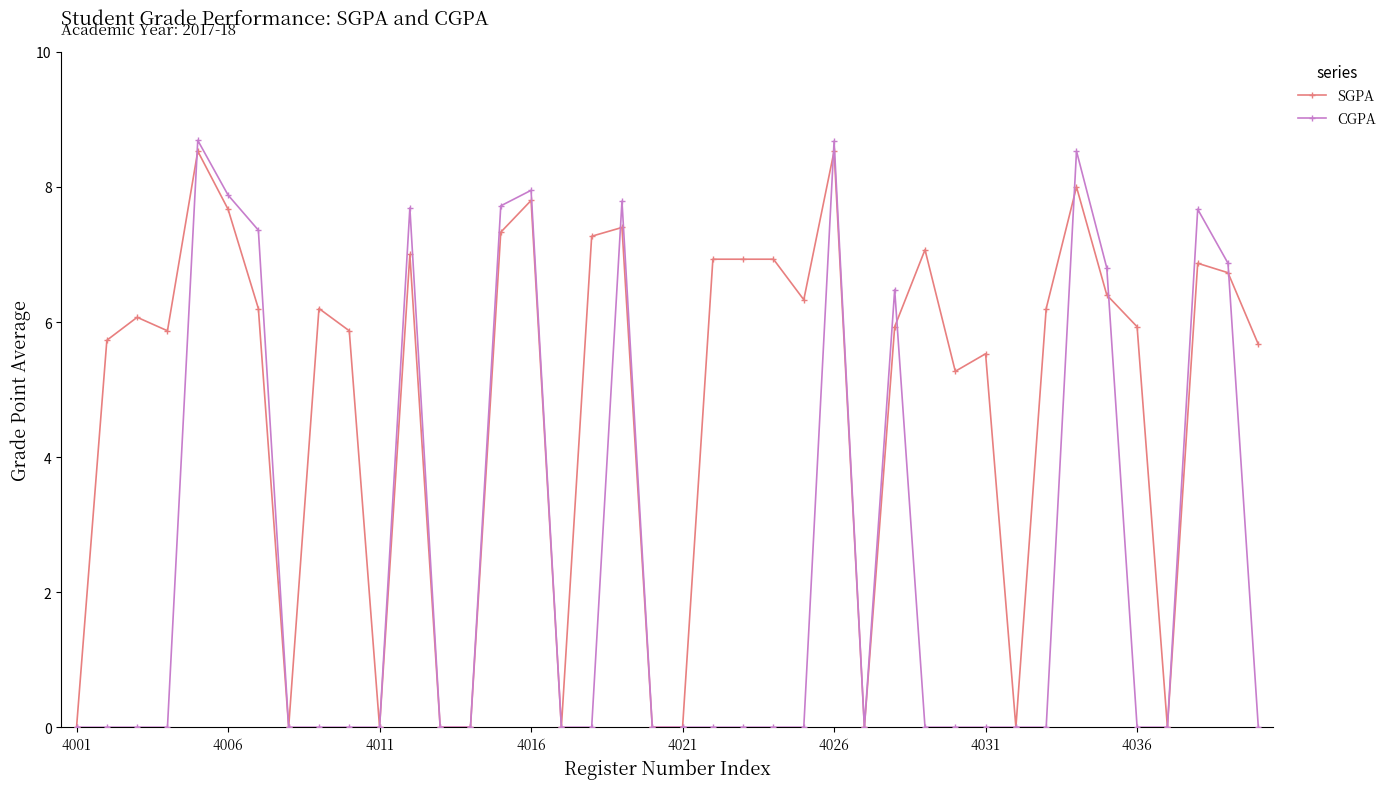

True or false: CGPA has more than 1 interior local peaks.

True